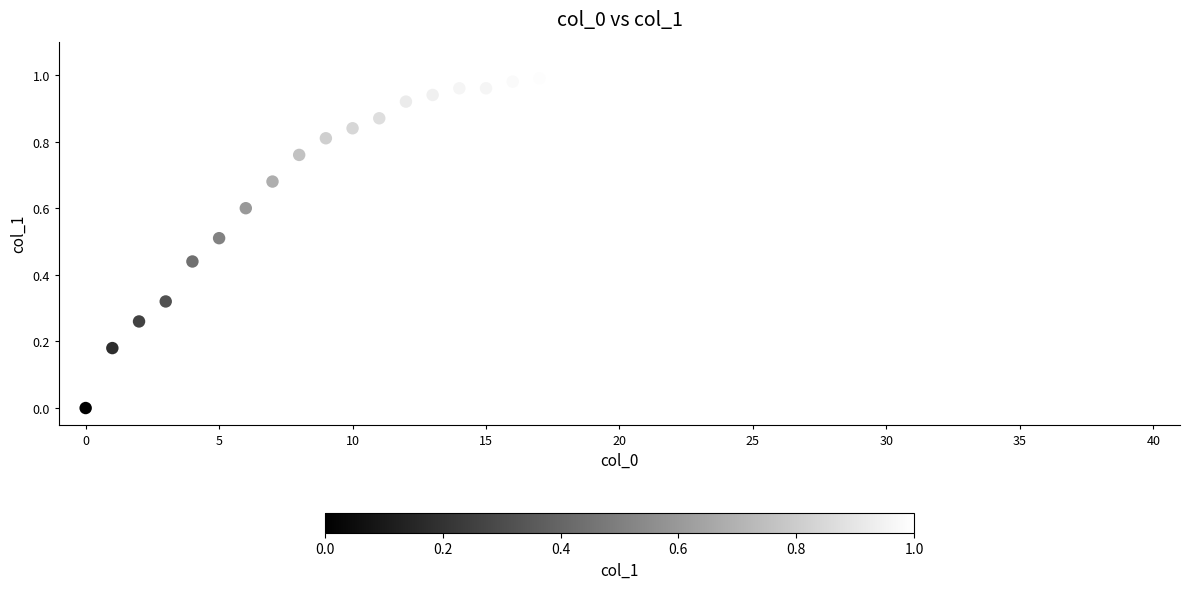

What is the range of X values (max minus min)?

40.0